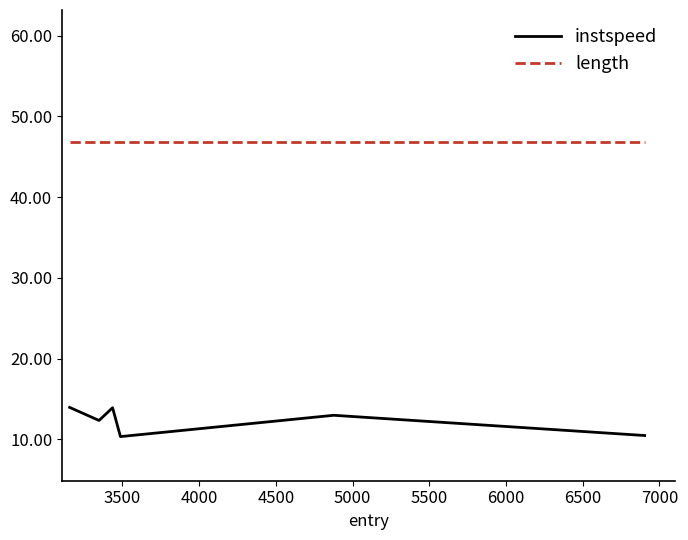

What is the difference between the second highest and minimum values in the instspeed series?

3.6